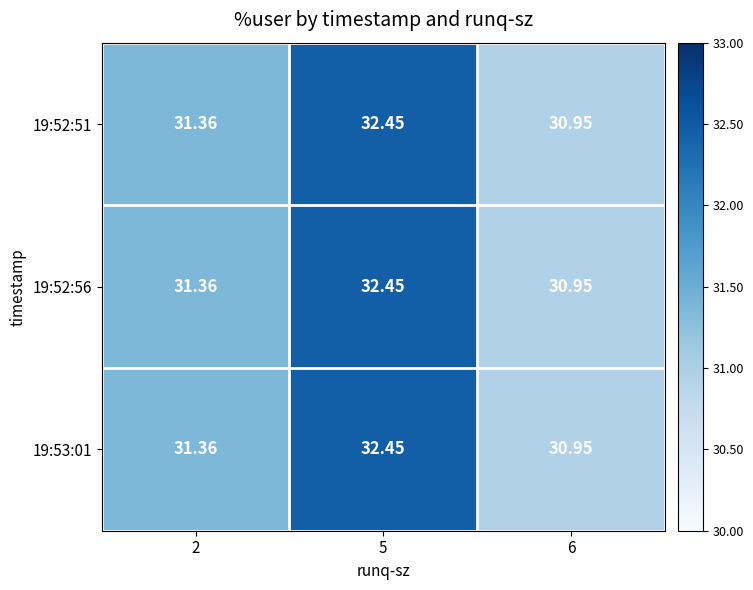

How many values in the 19:52:51 series are below 31?

1